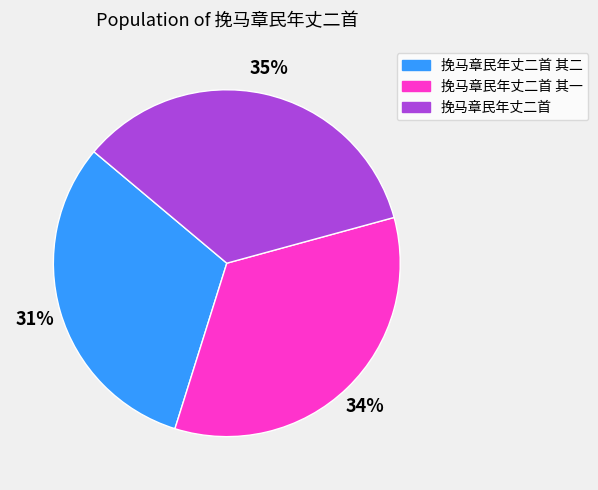

Between 挽马章民年丈二首 and 挽马章民年丈二首 其二, which is larger?

挽马章民年丈二首